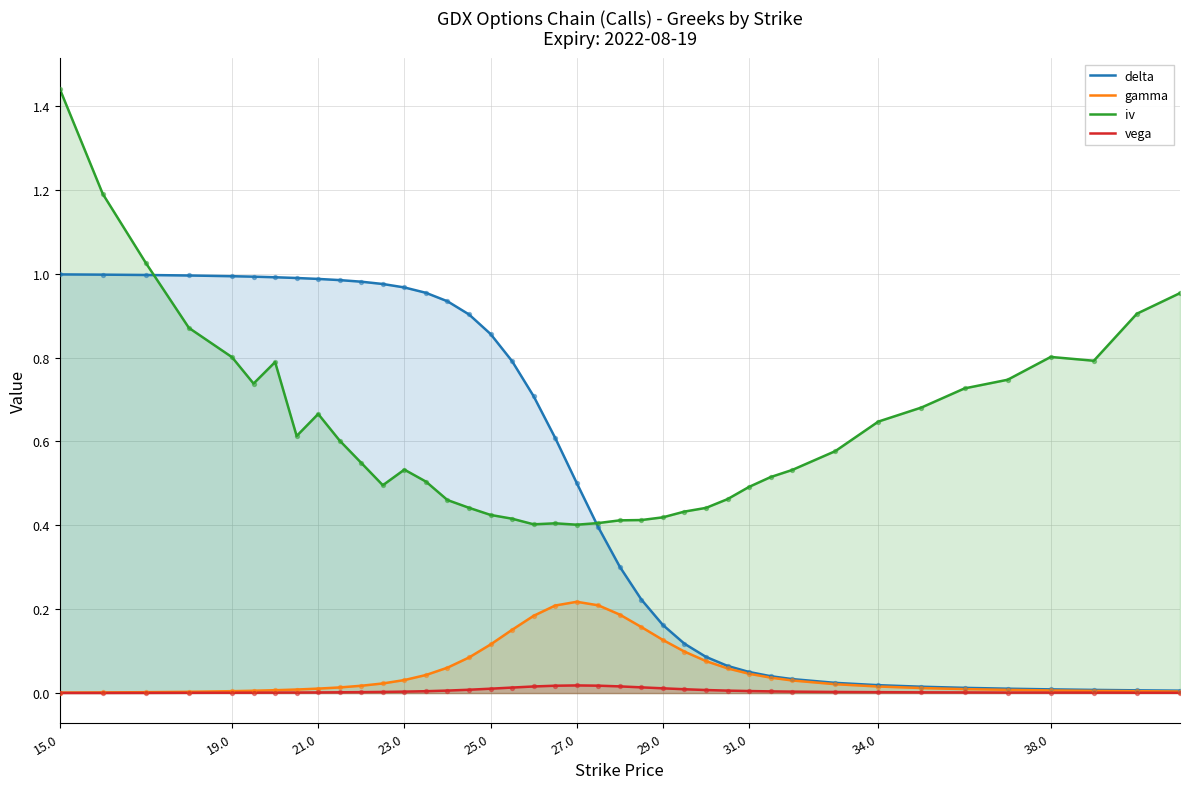

True or false: gamma and iv cross at least once.

False